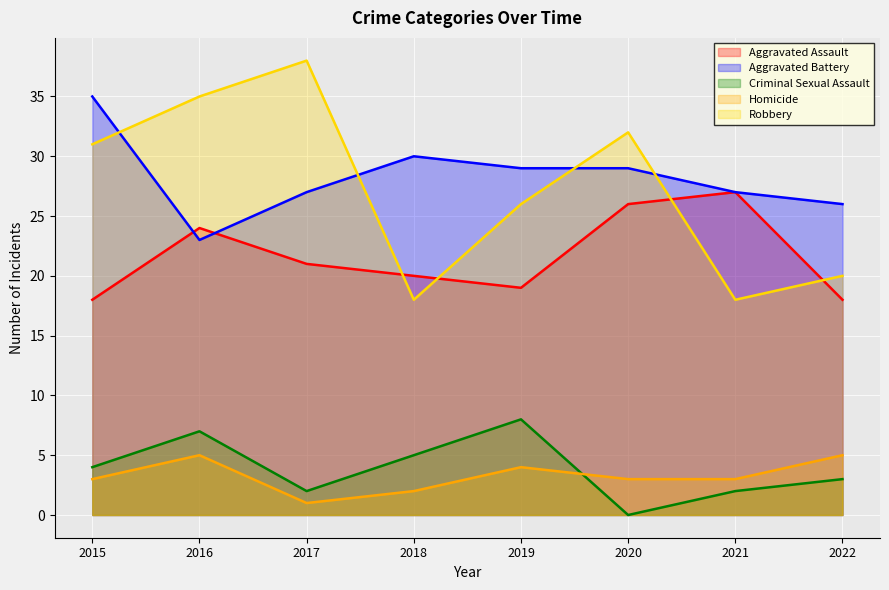

Which category has the lowest value in the Aggravated Battery series?

2016